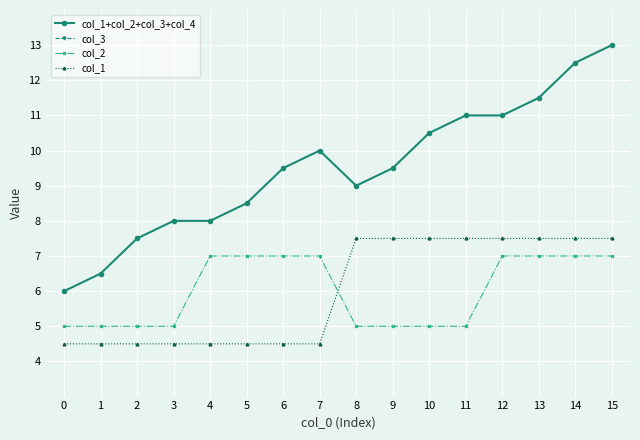

The col_1 series shows 4.5 at 12. True or false?

False